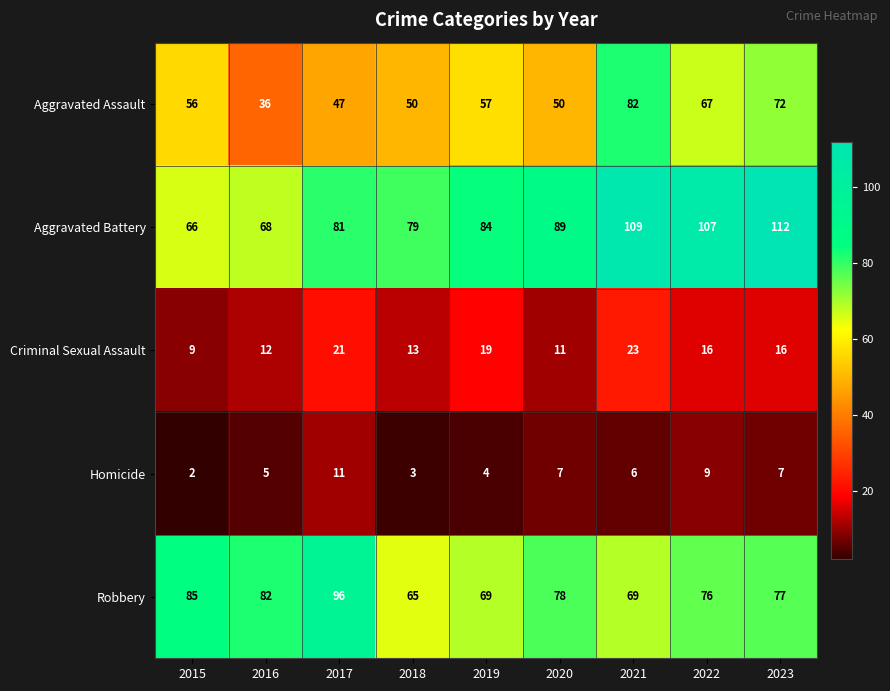

Which series changed the most between 2018 and 2019?

Aggravated Assault